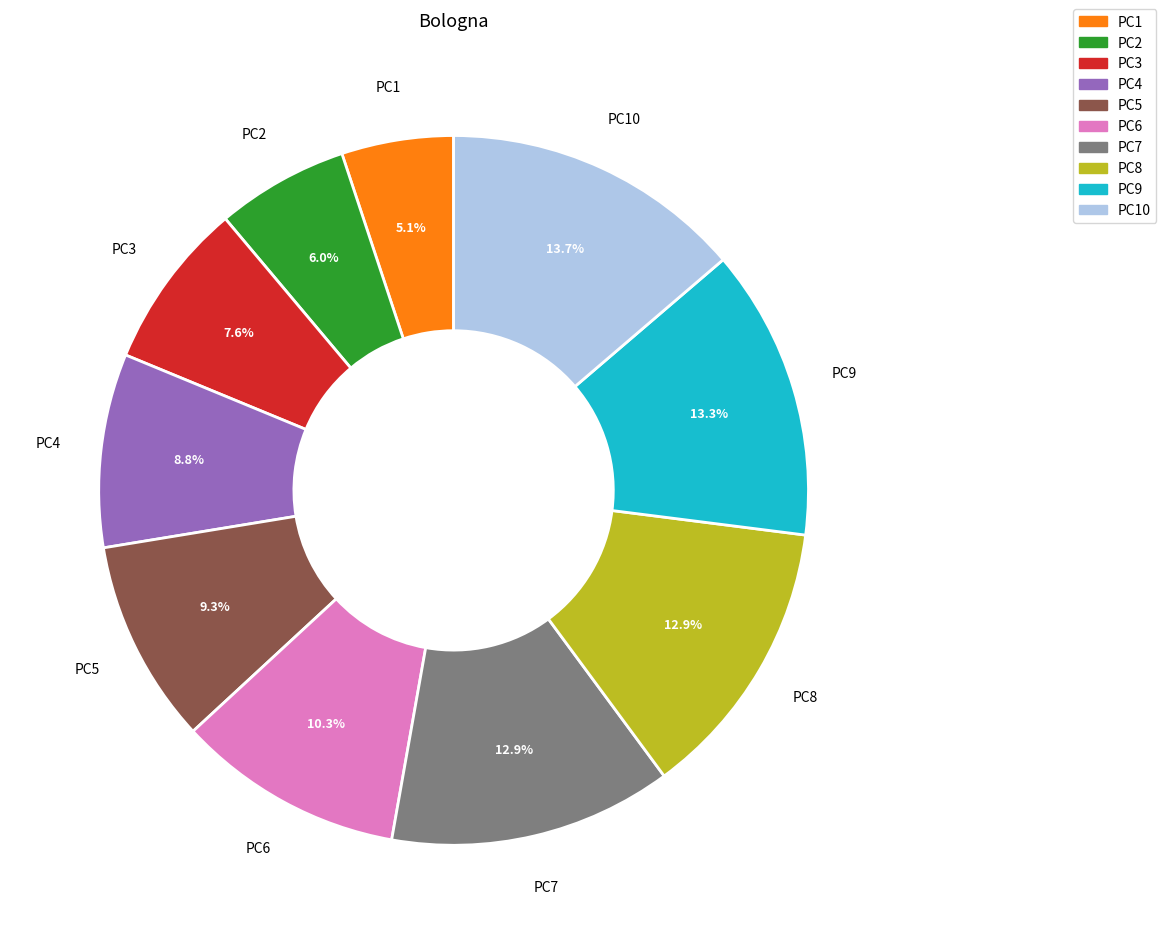

Which slice is the smallest?

PC1